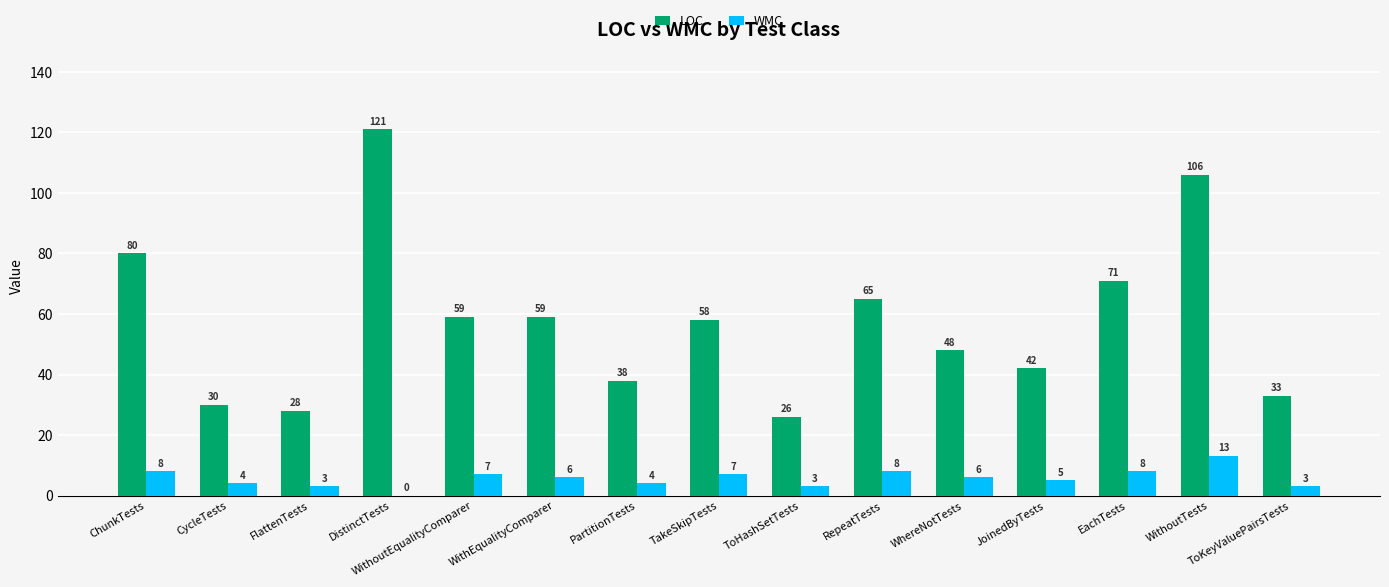

Which series has the largest total across all categories?

LOC